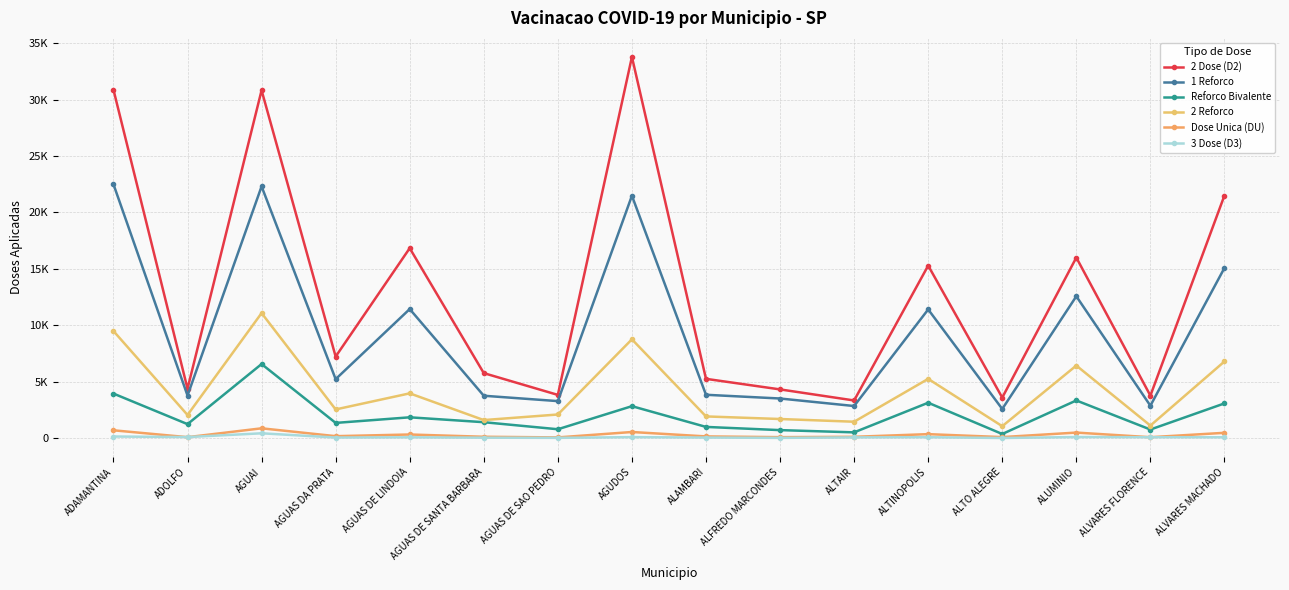

Is this an area chart (filled region under the line)?

No